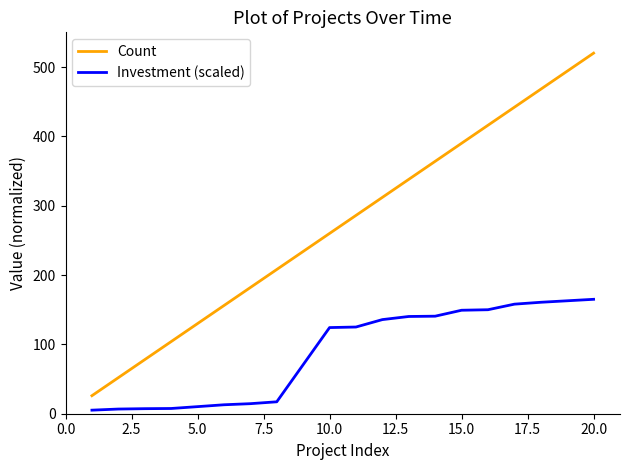

Rank the series by their average value, from lowest to highest.

Investment (scaled), Count